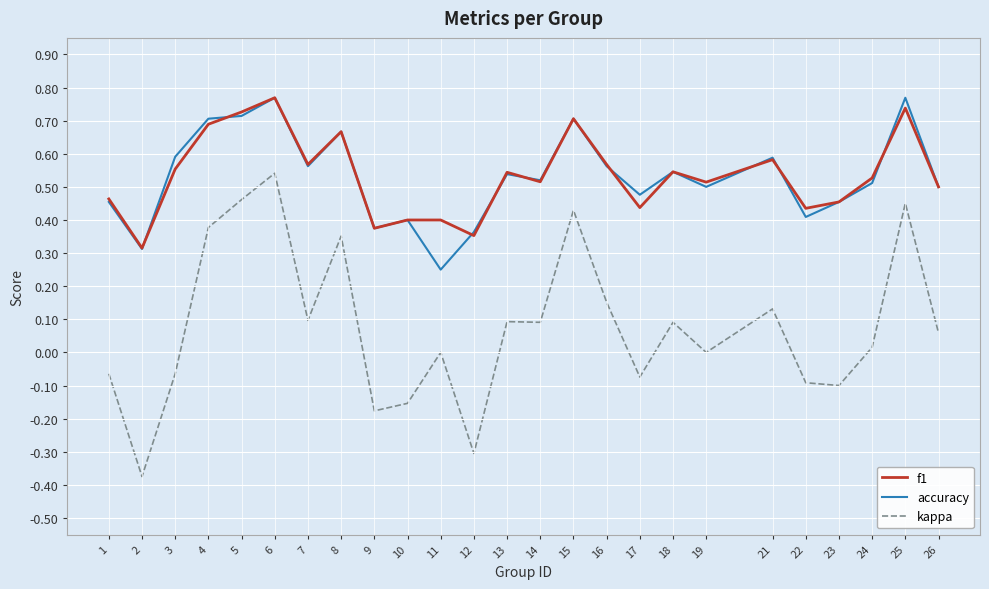

Where is accuracy nearest to the value 0?

11